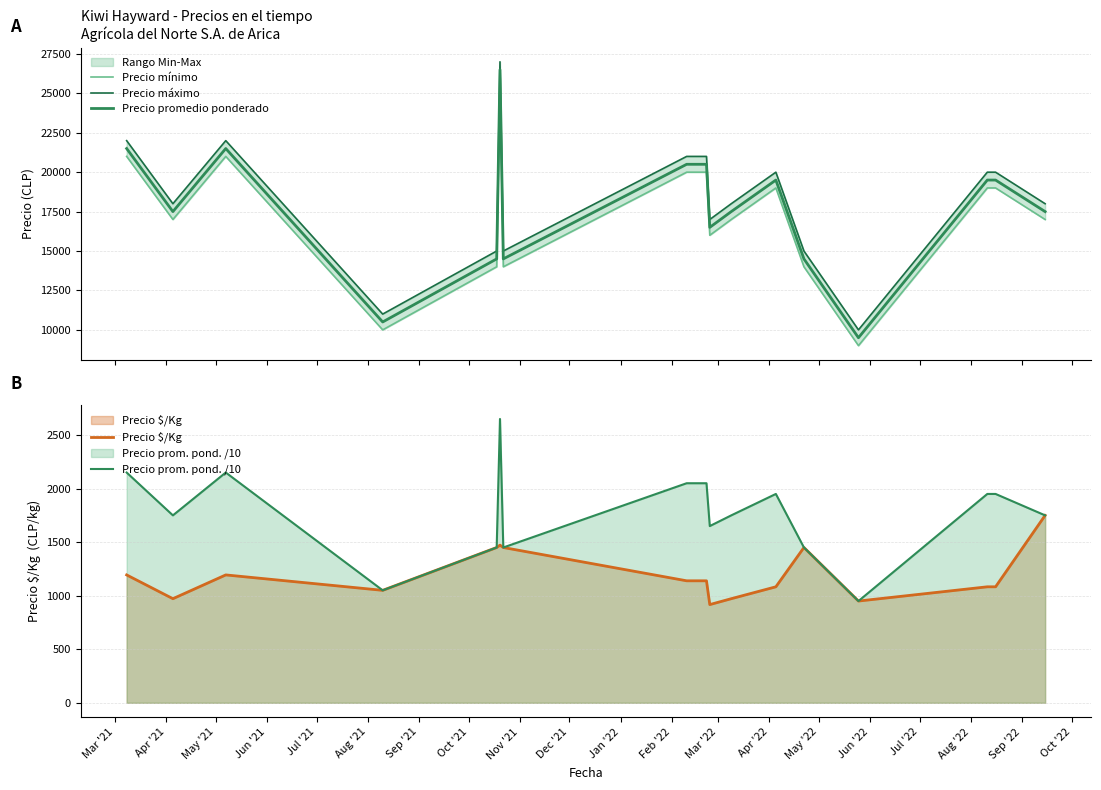

What is the maximum value shown in the chart?

27000